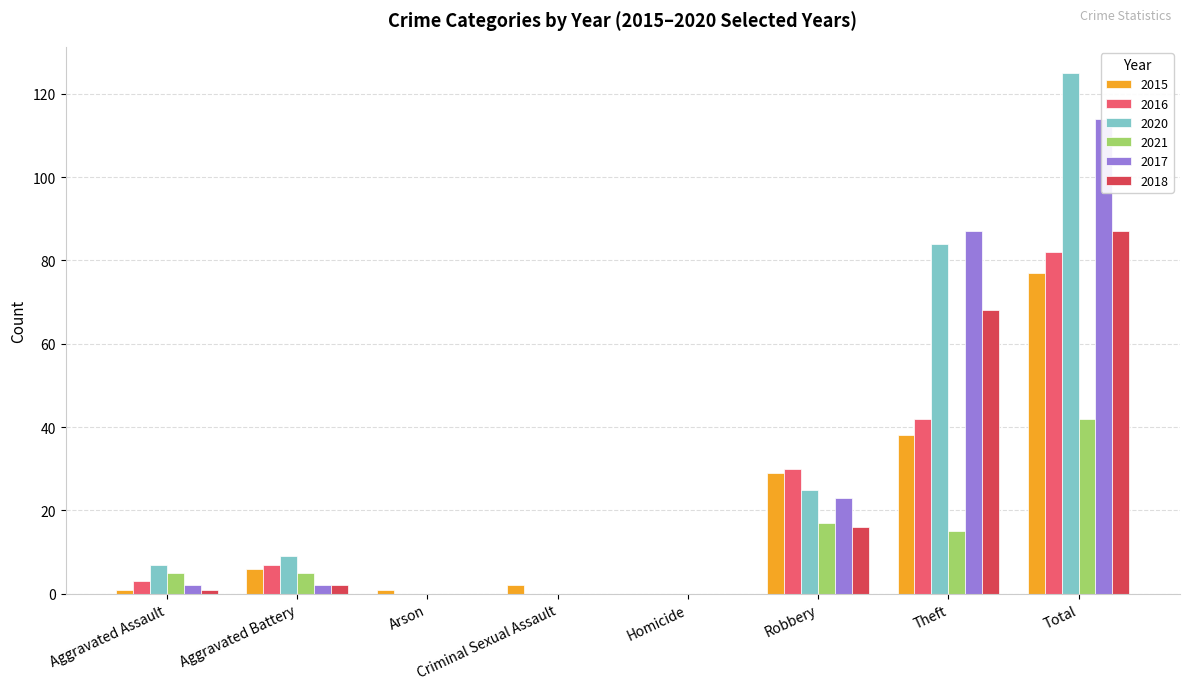

What position from the right is Theft?

2